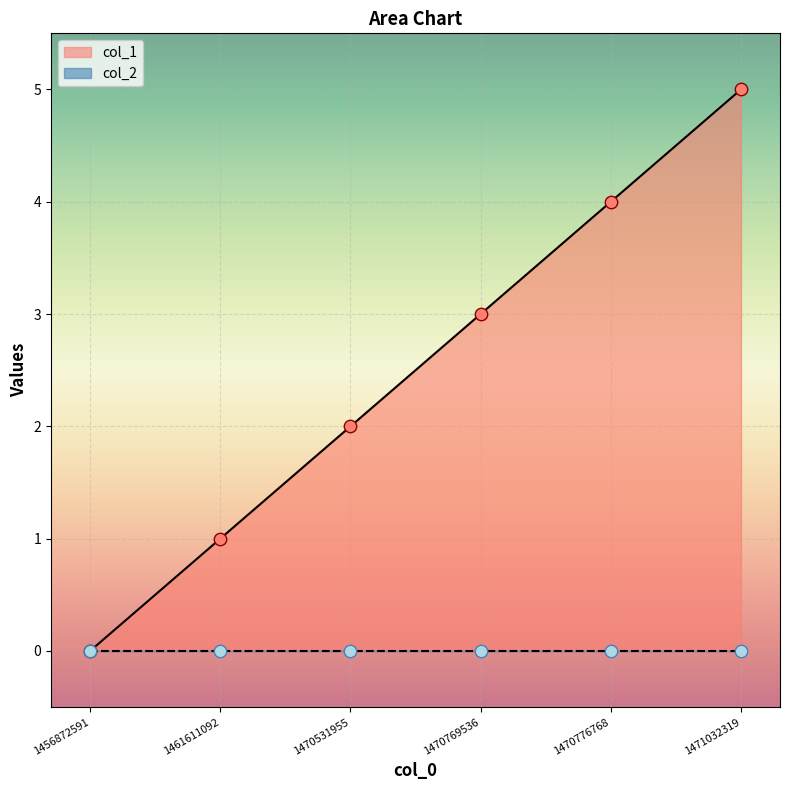

What is the change in value from 1456872591 to 1470776768?

+4